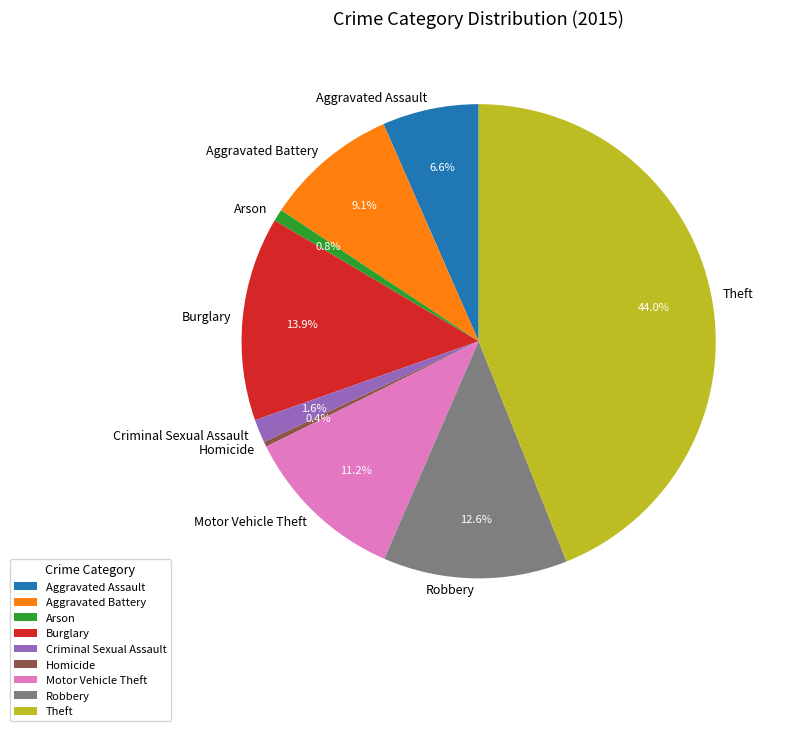

Which slice is the largest?

Theft